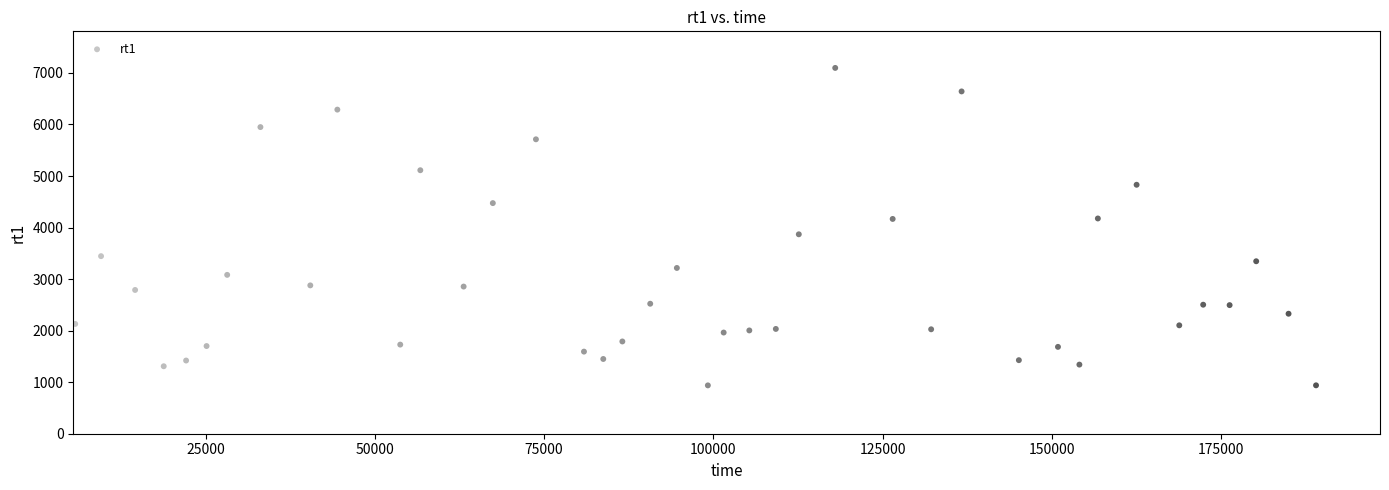

What is the range of X values (max minus min)?

183350